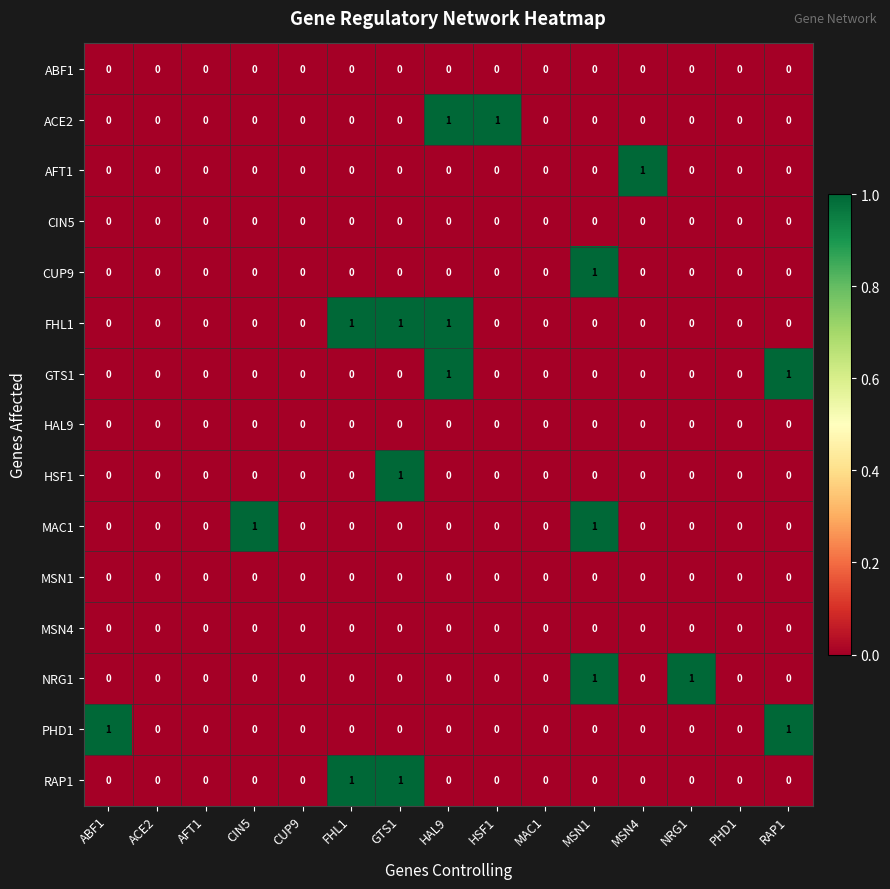

What is the total value across all series at GTS1?

3